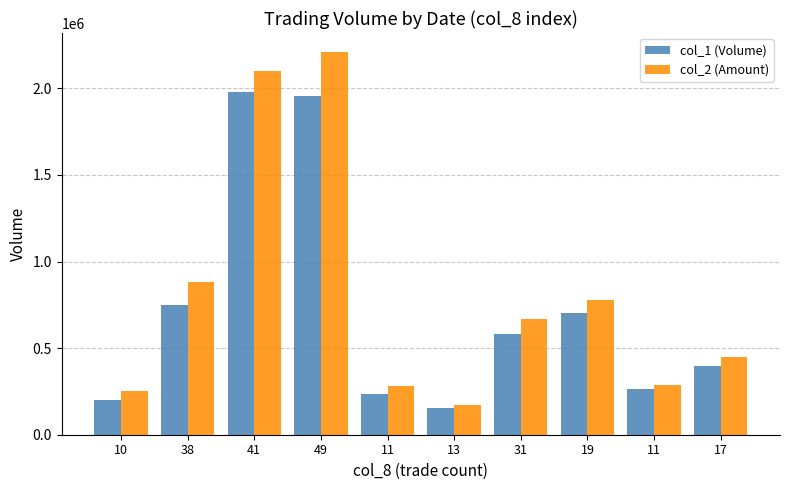

Which has a higher value, 19 or 41?

41